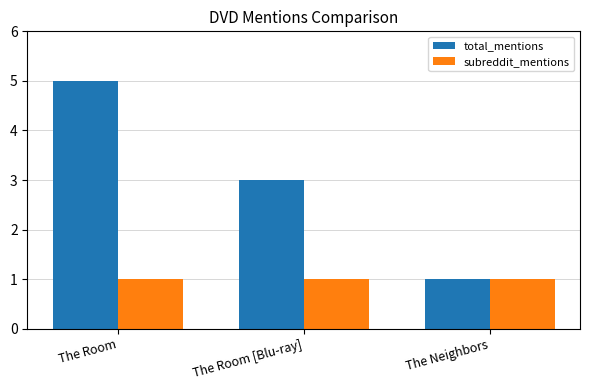

What is the total value across all series at The Room [Blu-ray]?

4